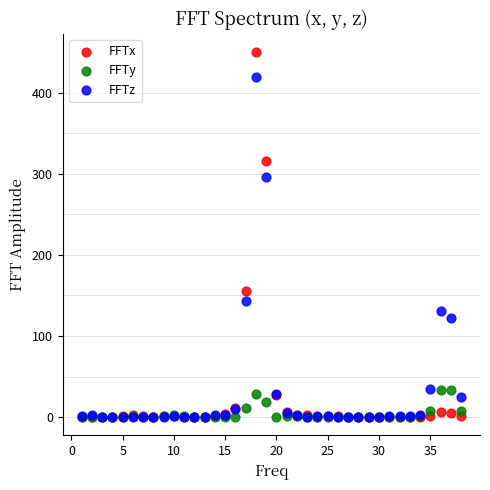

In the FFTz series, what Y value is closest to 209?

143.4